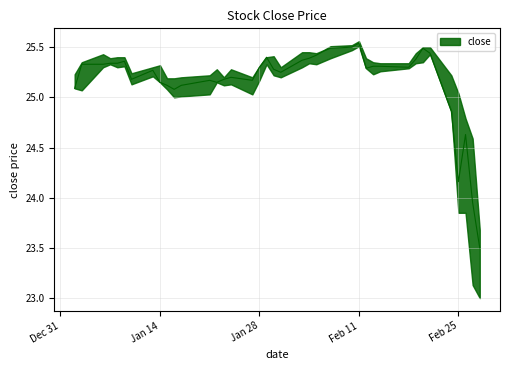

Count the number of categories in the chart.

40